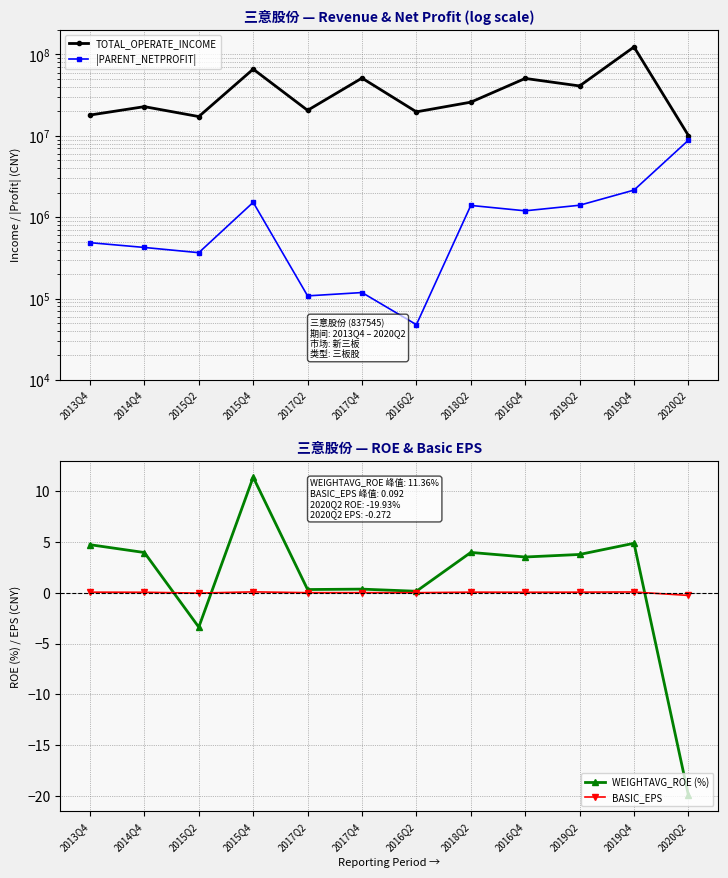

True or false: |PARENT_NETPROFIT| and WEIGHTAVG_ROE (%) cross at least once.

False